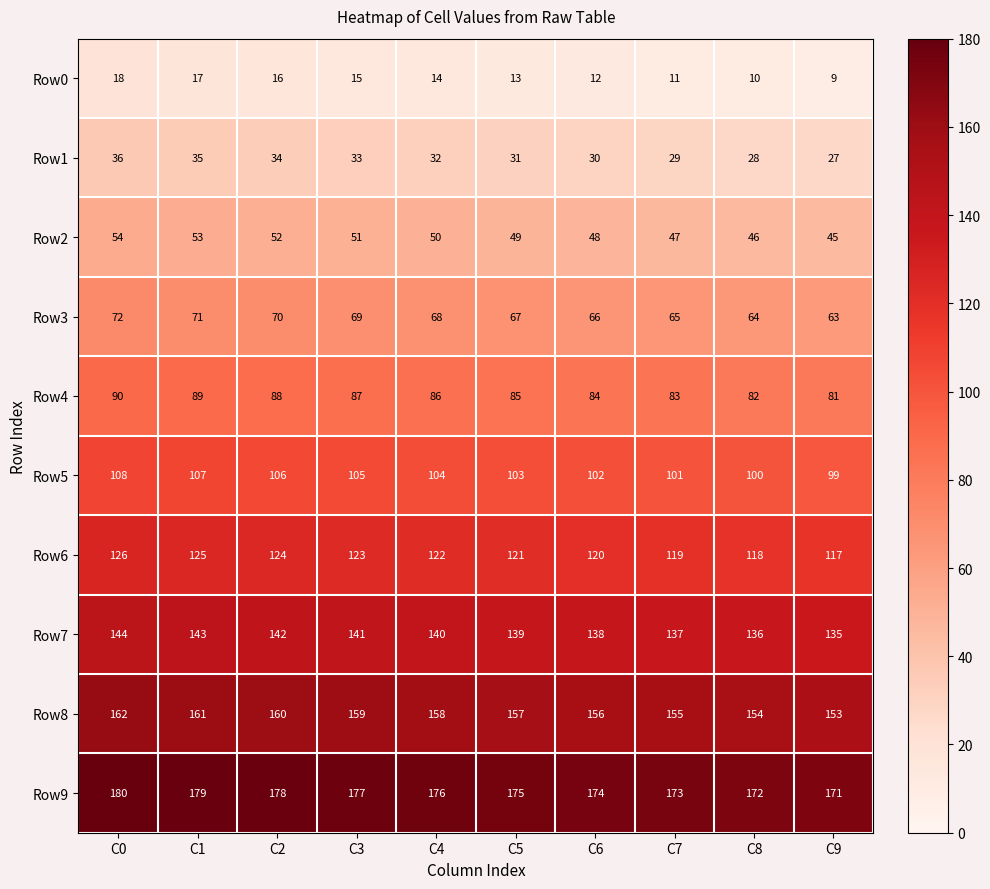

Rank the series by their maximum value, from lowest to highest.

Row0, Row1, Row2, Row3, Row4, Row5, Row6, Row7, Row8, Row9